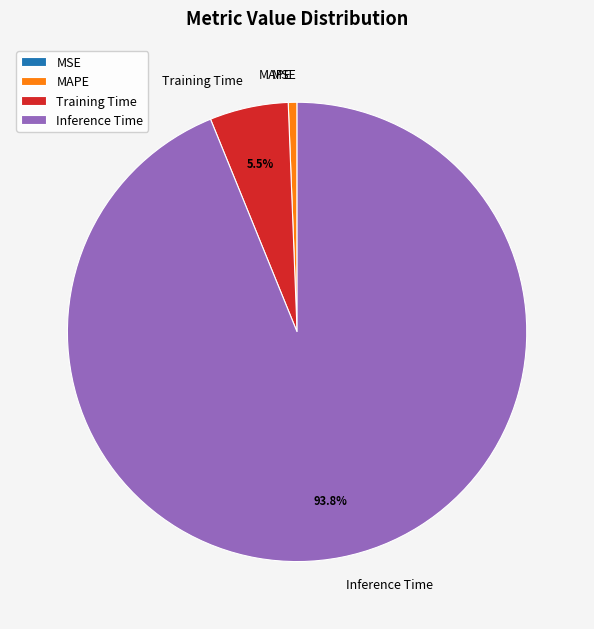

What is the largest slice in the pie chart?

Inference Time